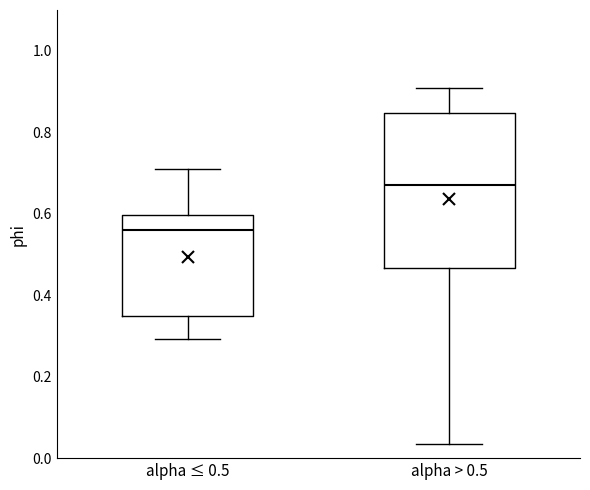

Comparing the boxes themselves (not the whiskers), which one is the tallest?

alpha > 0.5